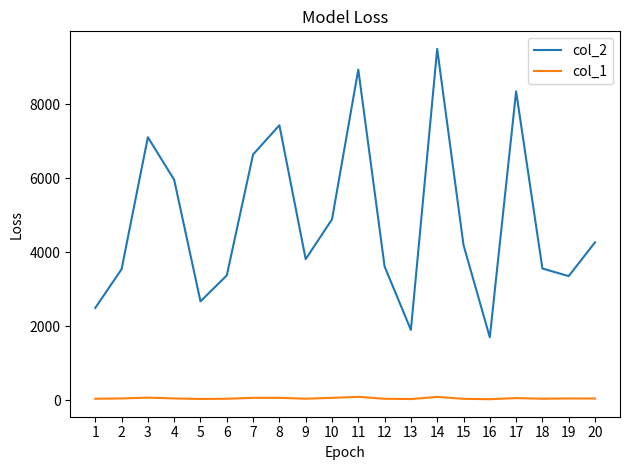

What is the smallest value displayed?

23